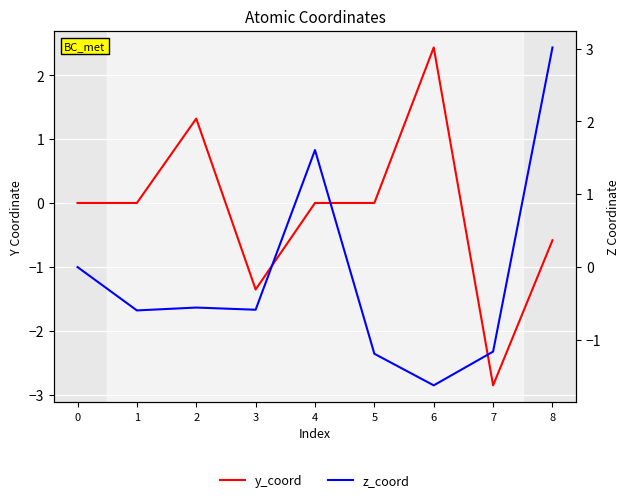

What is the highest value of the z_coord series?

3.0